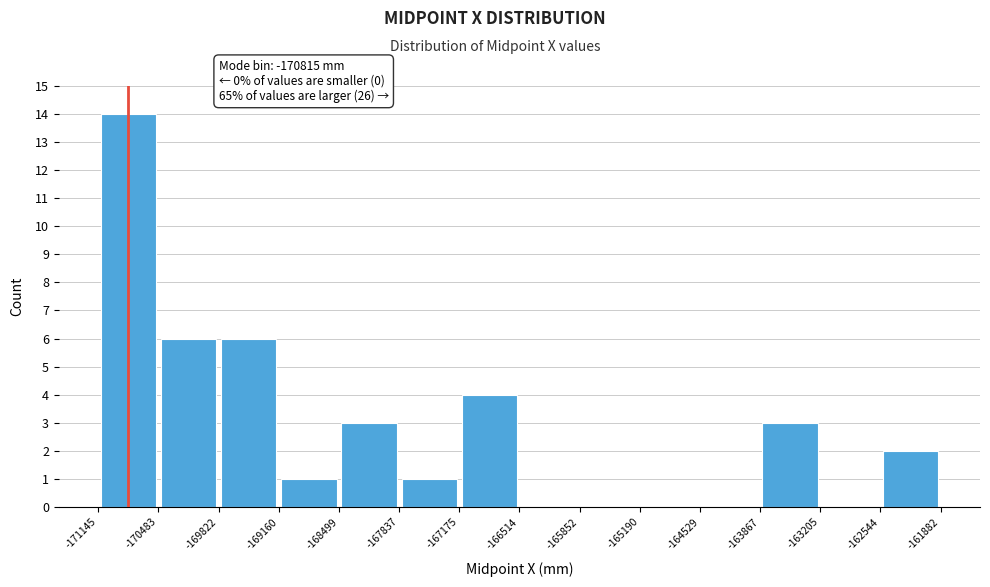

Which range on the x-axis has the tallest bar?

-171145 to -170483